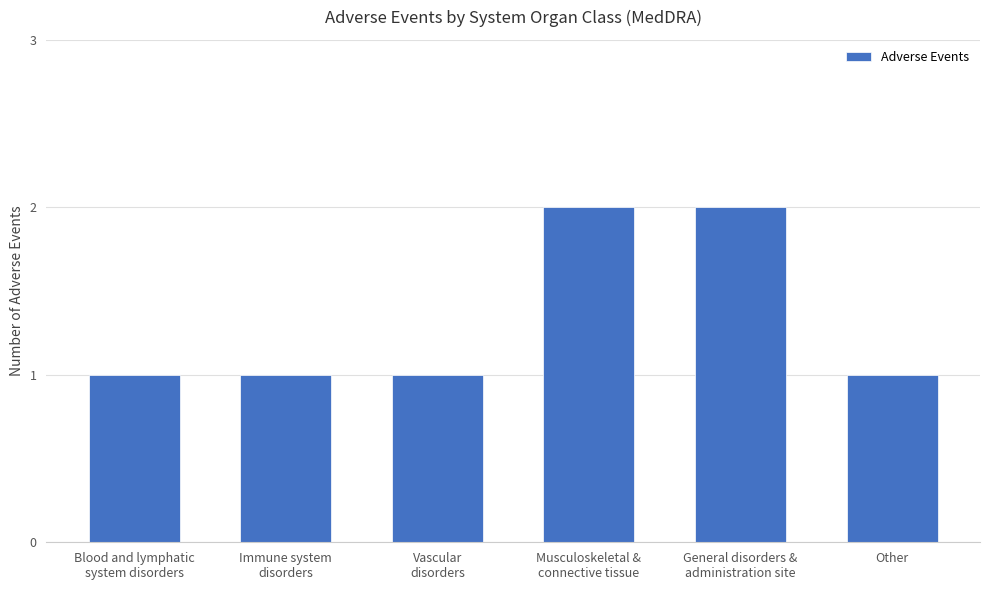

What is the value of the 4th bar from the left?

2